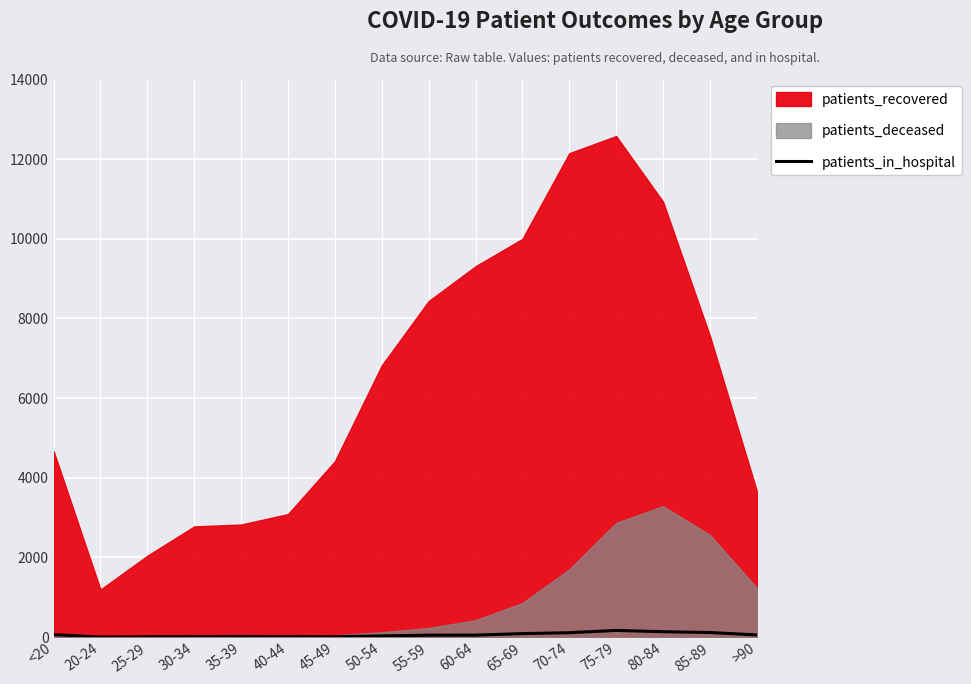

The value at 65-69 is 89. True or false?

True